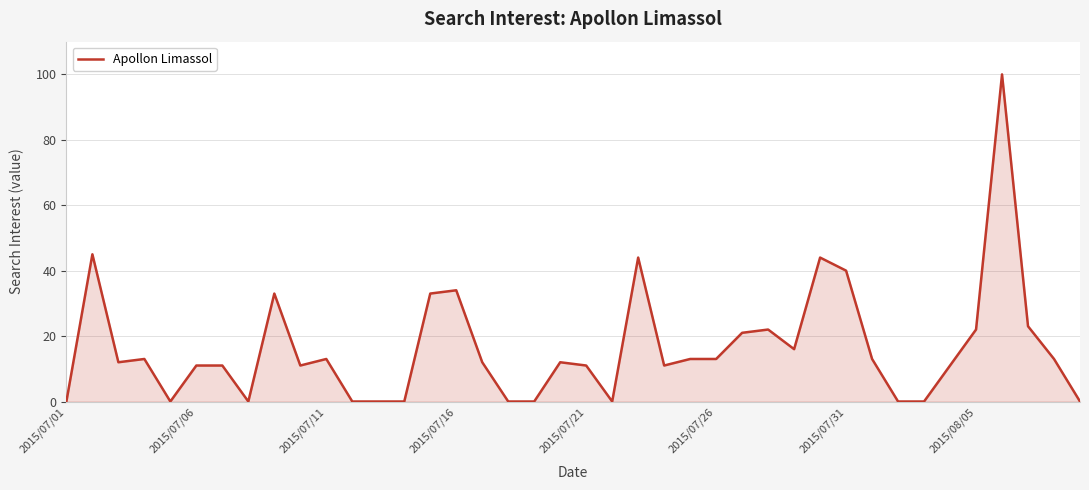

What is the difference between the maximum and minimum values?

100